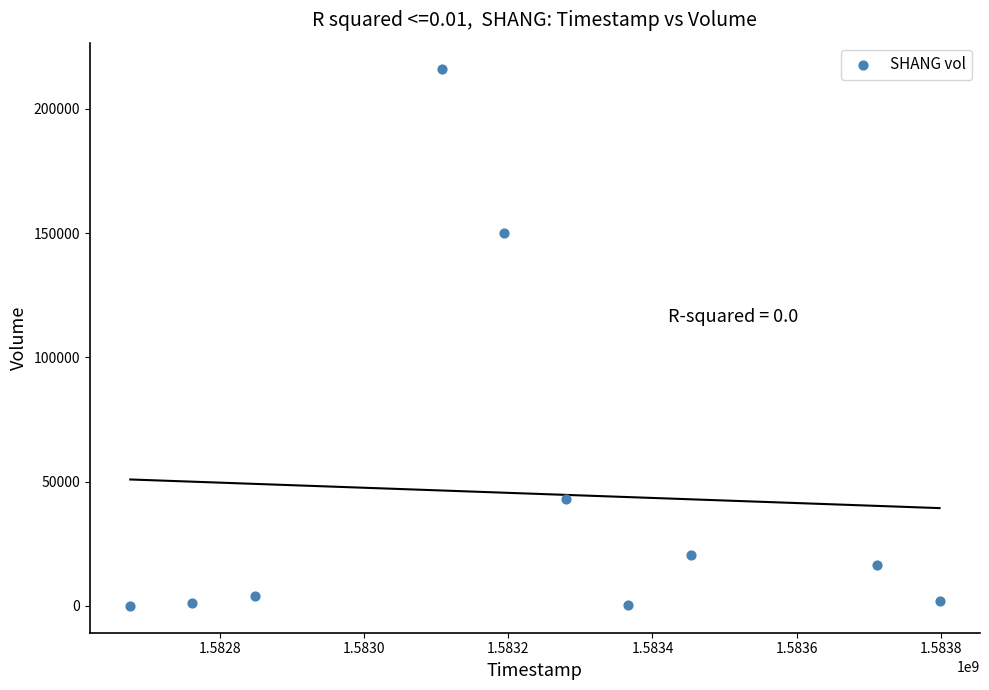

What Y value in the scatter plot is closest to 107950?

150000